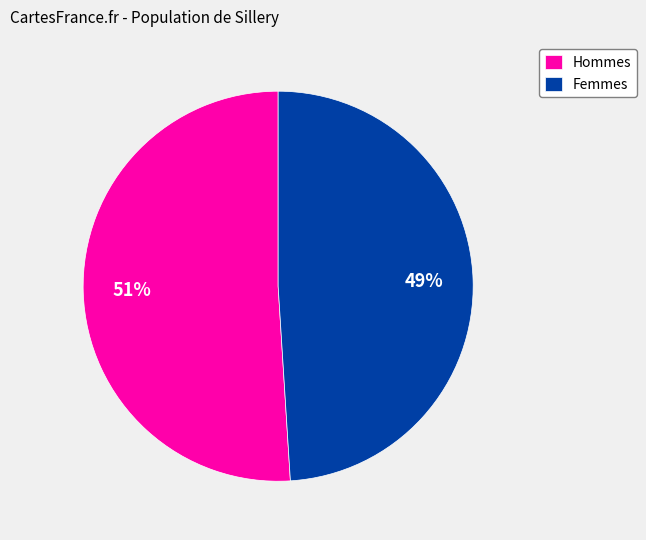

Which slice is the largest?

Hommes